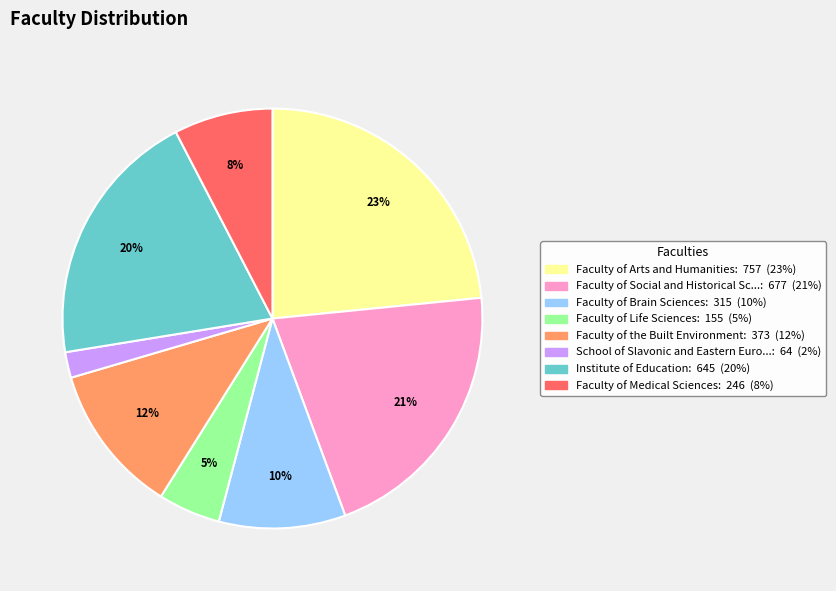

Does any single category account for the majority?

No